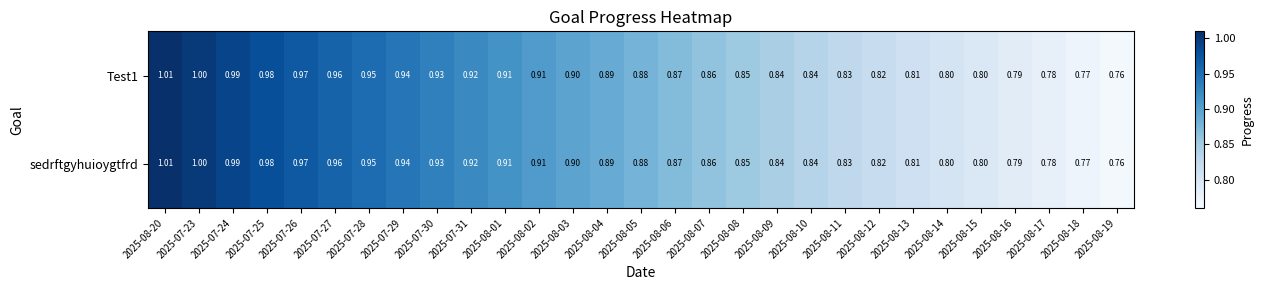

Is the value of sedrftgyhuioygtfrd at 2025-08-09 greater than the value of Test1 at 2025-08-17?

Yes